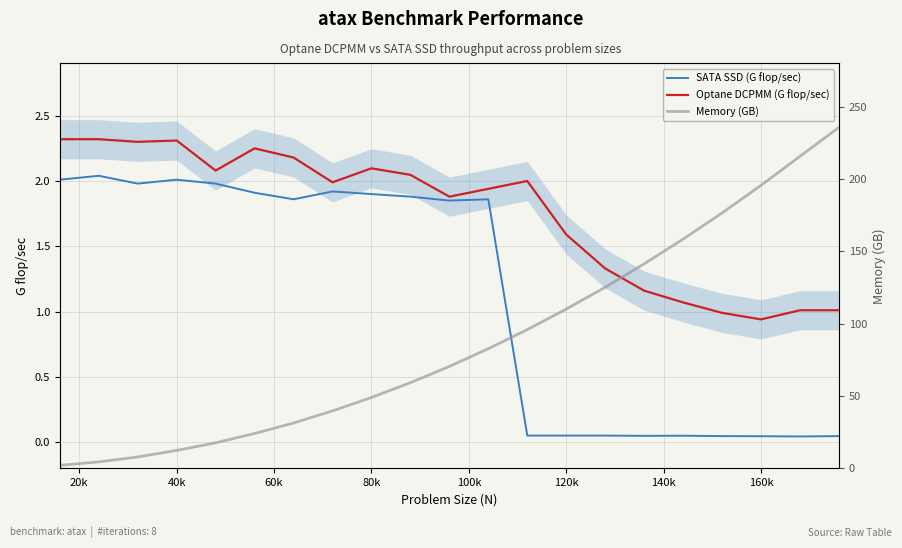

What is the maximum value for Optane DCPMM (G flop/sec)?

2.3